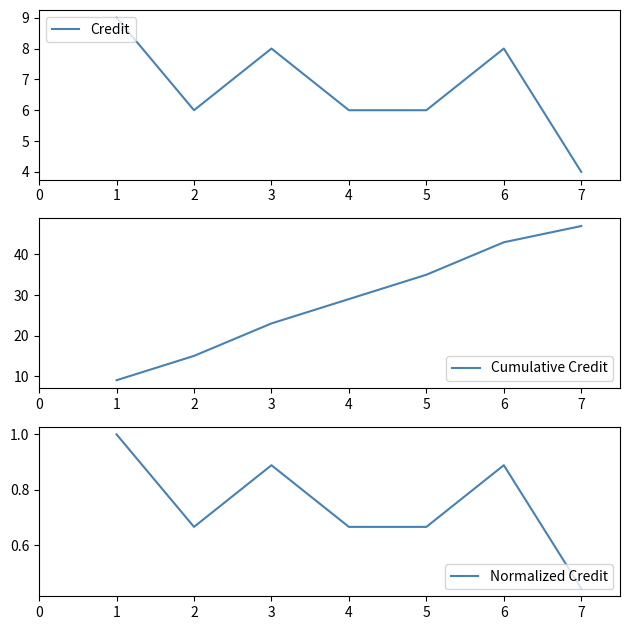

Does the chart display data point markers on the line(s)?

No